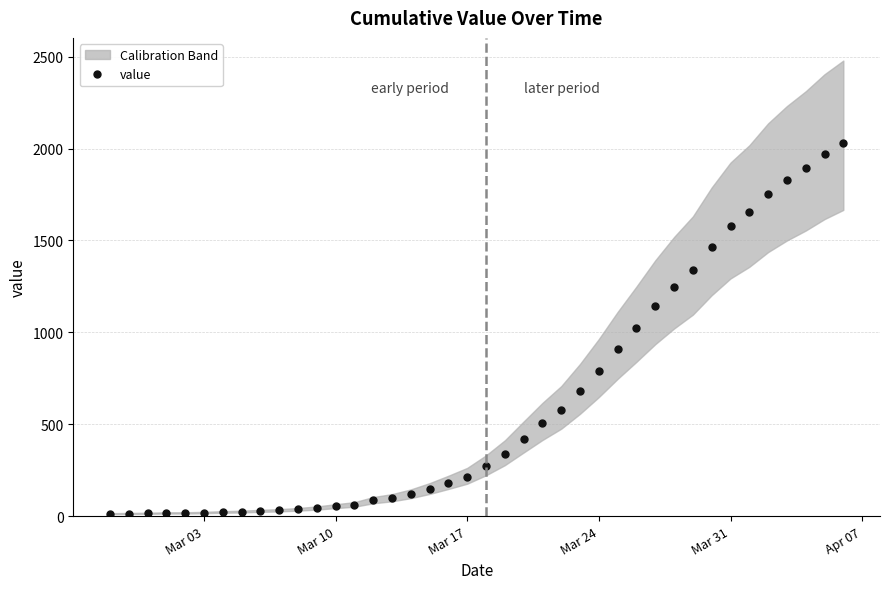

What is the maximum value for value?

2032